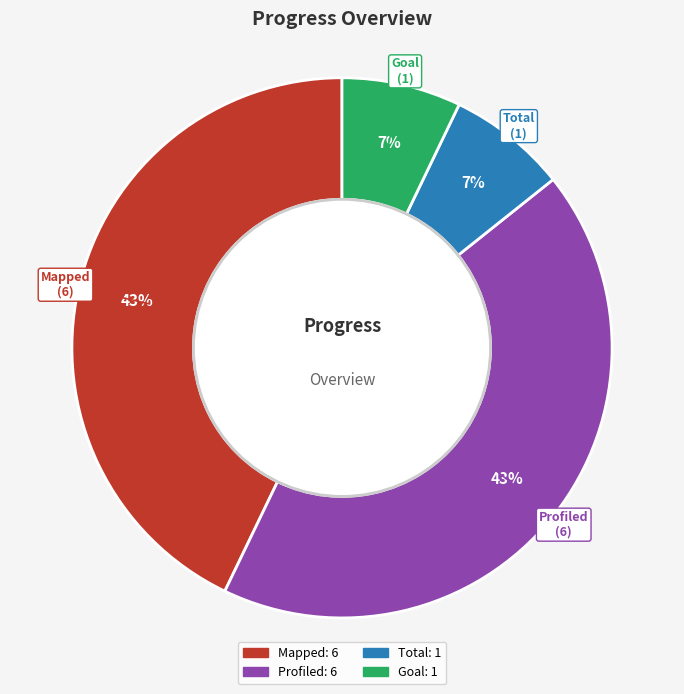

Combined, do Profiled and Mapped account for over 50%?

Yes